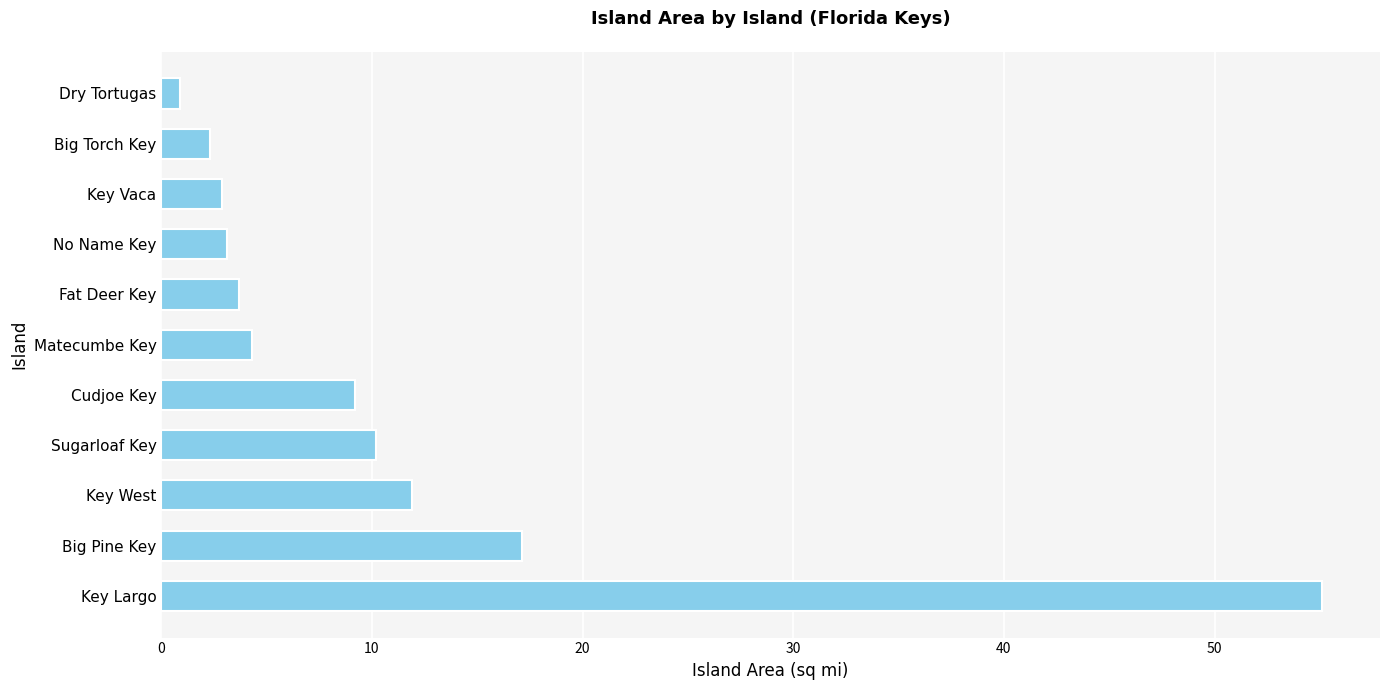

Which category has the lowest value across all series?

Dry Tortugas